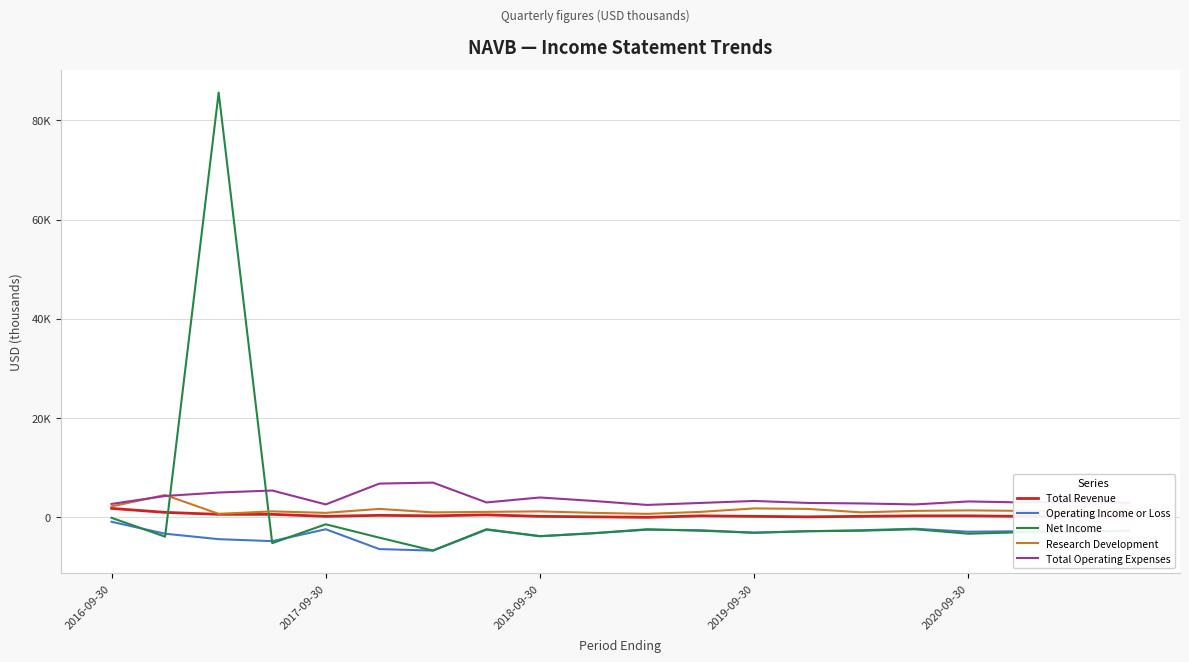

Reading right to left, transcribe all the data shown in this chart.

Total Revenue: 300	100	200	300	300	200	100	200	300	0	100	200	500	300	400	200	600	600	1000	1800
Operating Income or Loss: -2600	-3000	-2800	-2900	-2300	-2600	-2800	-3100	-2600	-2500	-3200	-3800	-2500	-6700	-6400	-2400	-4800	-4400	-3300	-900
Net Income: -2700	-3000	-3000	-3300	-2400	-2700	-2800	-3100	-2700	-2400	-3200	-3800	-2400	-6700	-4100	-1400	-5200	85600	-3900	-100
Research Development: 1500	1200	1300	1400	1300	1000	1700	1800	1100	700	900	1200	1100	1000	1700	900	1200	700	4500	2200
Total Operating Expenses: 2900	3100	3000	3200	2600	2800	2900	3300	2900	2500	3300	4000	3000	7000	6800	2600	5400	5000	4300	2700